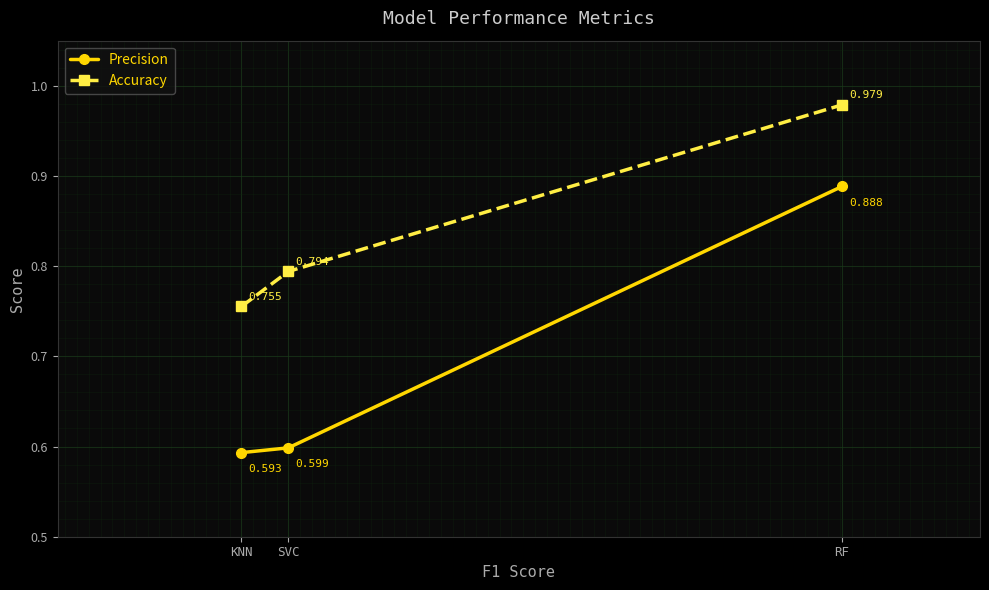

What position from the left is KNN?

1